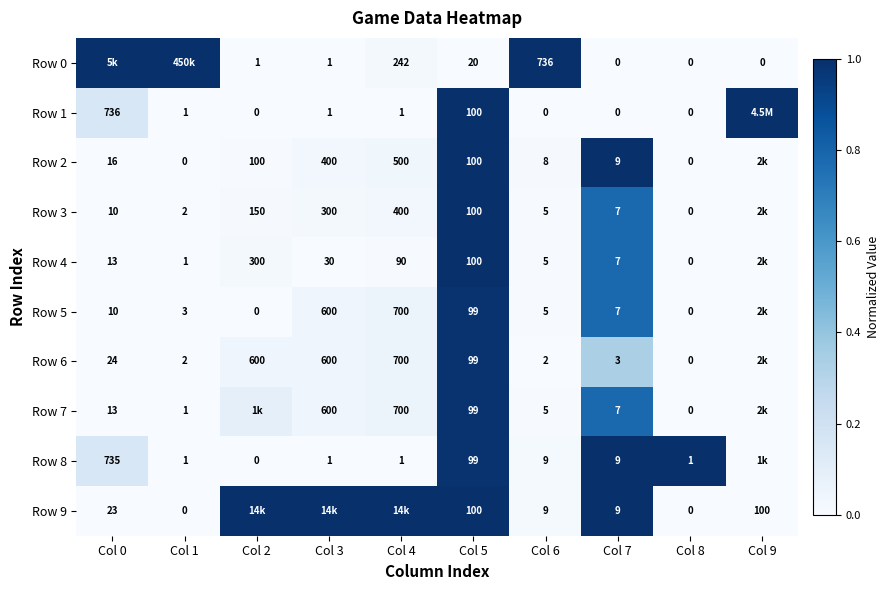

Count the number of categories in the chart.

10